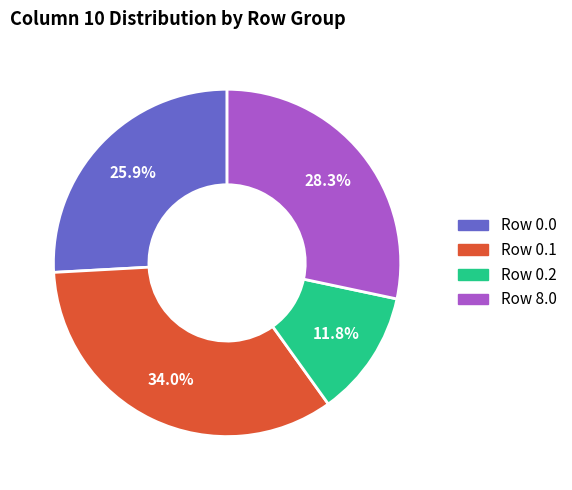

Is there any slice that represents more than half of the pie?

No